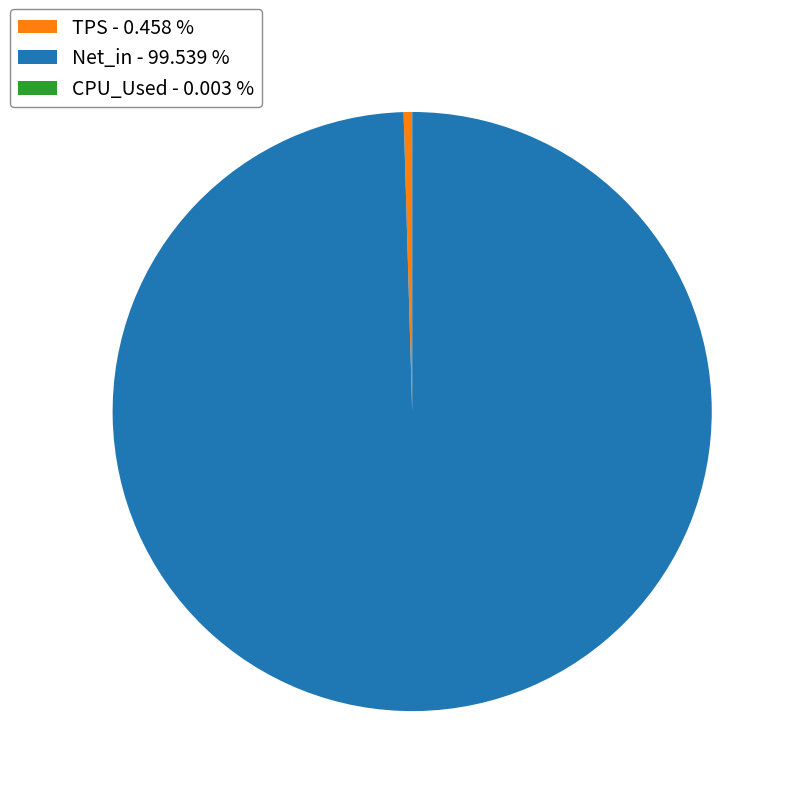

True or false: Net_in accounts for 100% of the total.

True